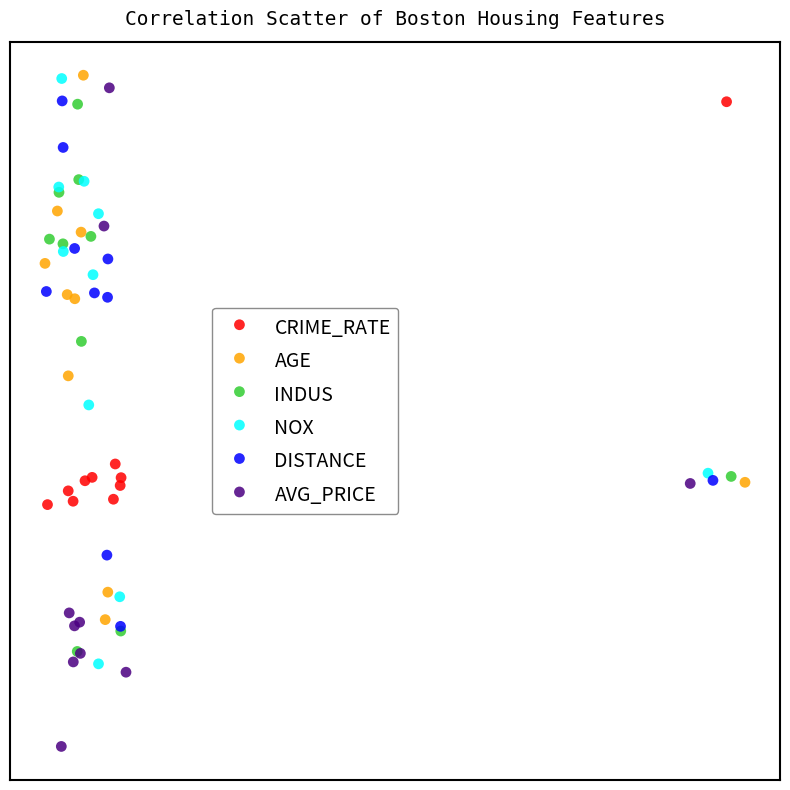

What are all the series names shown in the legend?

CRIME_RATE, AGE, INDUS, NOX, DISTANCE, AVG_PRICE